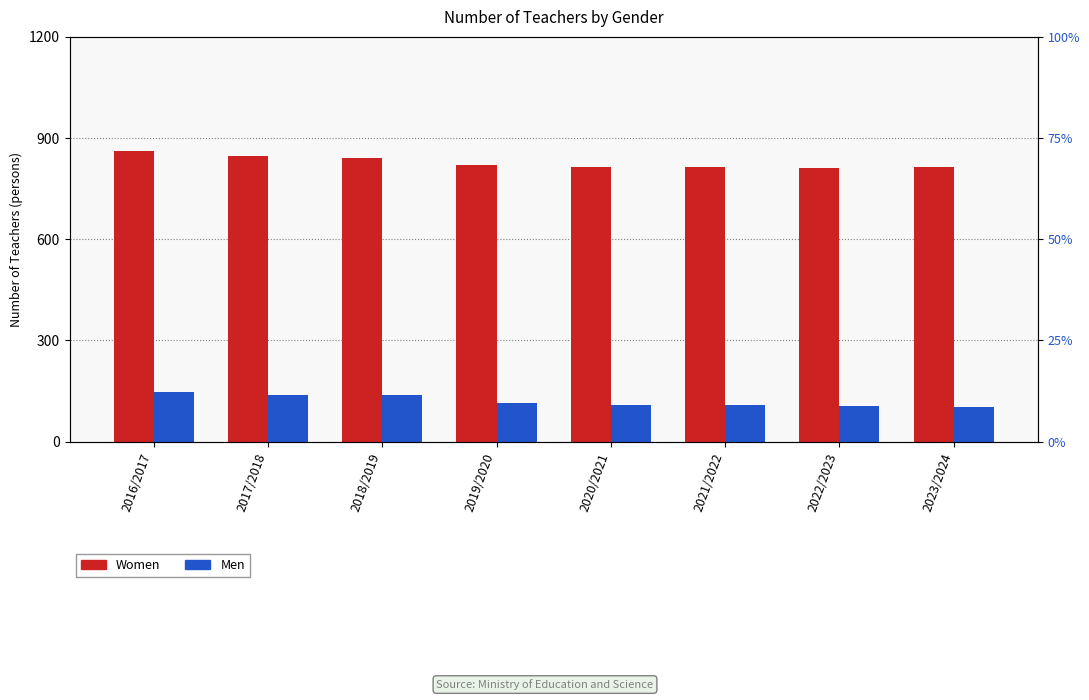

What is the minimum value for Men?

103